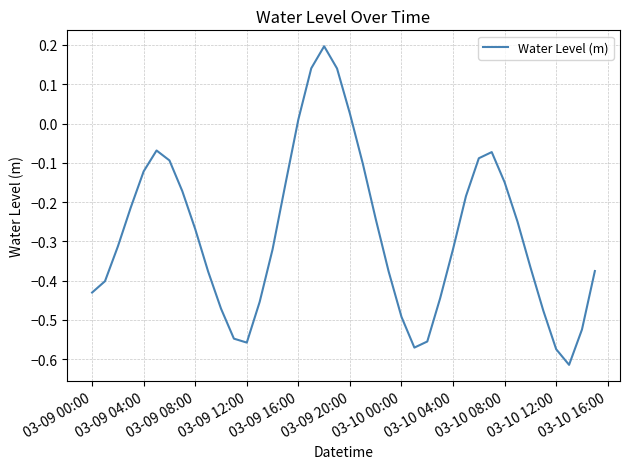

How many categories are shown in the chart?

40